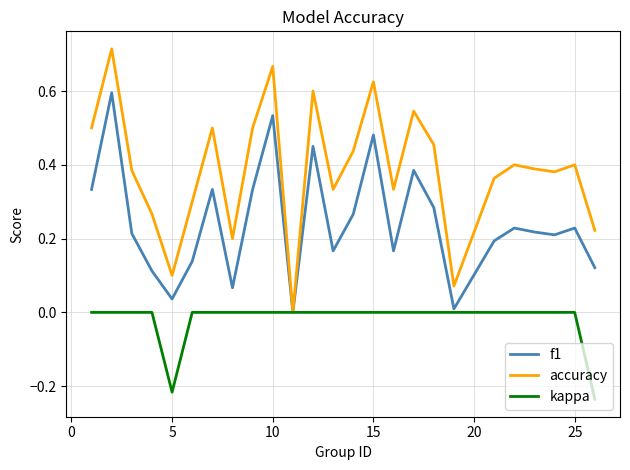

List the series in order of their overall mean, lowest first.

kappa, f1, accuracy